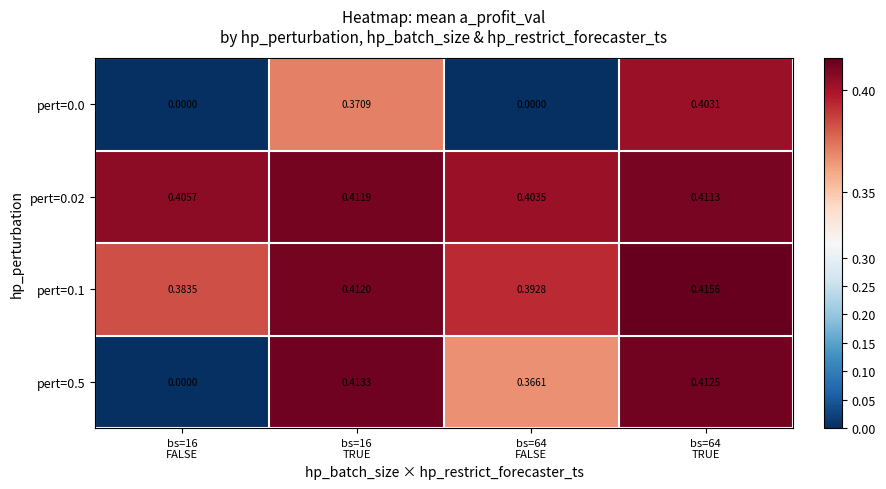

Which has a higher value, bs=16
FALSE or bs=64
FALSE?

bs=16
FALSE